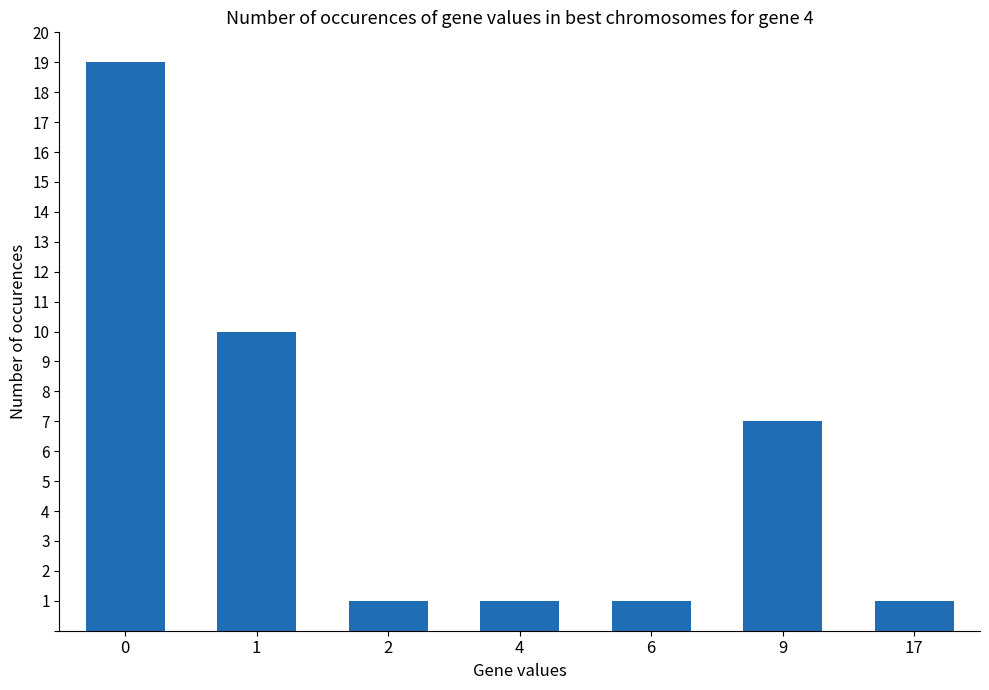

The chart shows a value of 1 at 2. True or false?

True